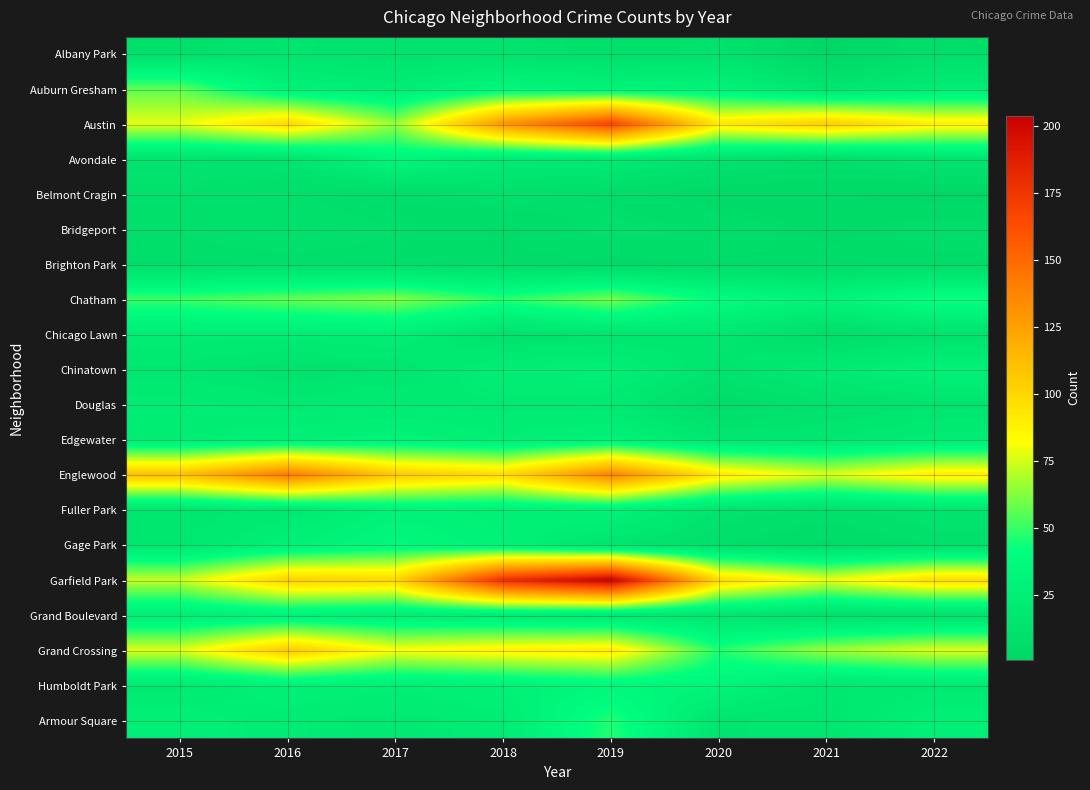

List the series in order of their peak value, highest first.

Garfield Park, Austin, Englewood, Grand Crossing, Chatham, Auburn Gresham, Armour Square, Gage Park, Humboldt Park, Avondale, Edgewater, Fuller Park, Grand Boulevard, Chinatown, Chicago Lawn, Douglas, Albany Park, Belmont Cragin, Bridgeport, Brighton Park